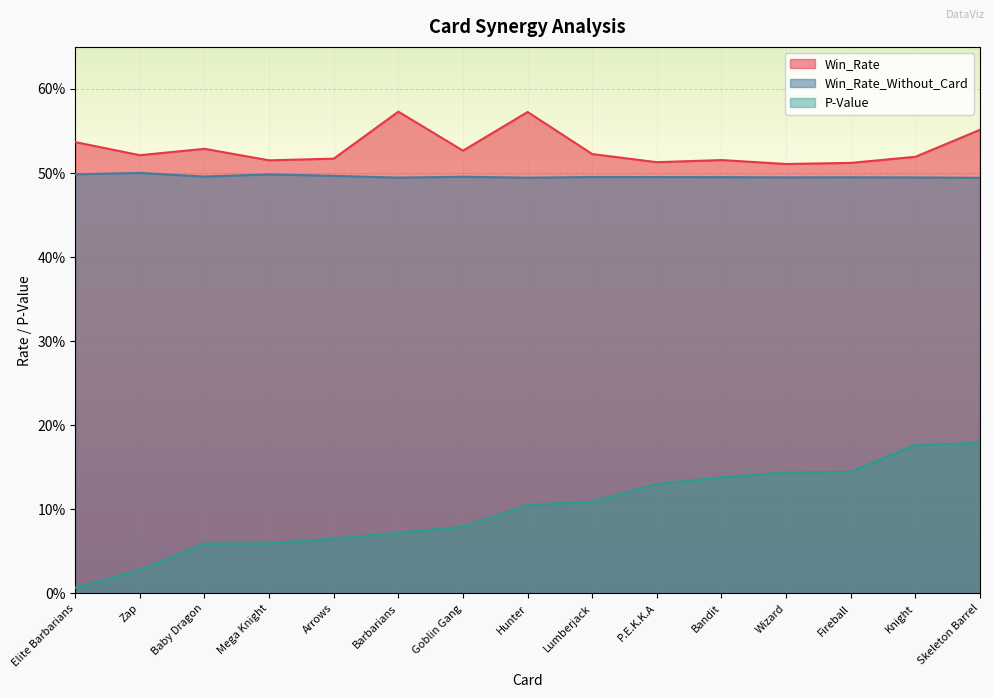

Reading left to right, what are all the values shown in this chart?

Win_Rate: Elite Barbarians=0.5	Zap=0.5	Baby Dragon=0.5	Mega Knight=0.5	Arrows=0.5	Barbarians=0.6	Goblin Gang=0.5	Hunter=0.6	Lumberjack=0.5	P.E.K.K.A=0.5	Bandit=0.5	Wizard=0.5	Fireball=0.5	Knight=0.5	Skeleton Barrel=0.6
Win_Rate_Without_Card: Elite Barbarians=0.5	Zap=0.5	Baby Dragon=0.5	Mega Knight=0.5	Arrows=0.5	Barbarians=0.5	Goblin Gang=0.5	Hunter=0.5	Lumberjack=0.5	P.E.K.K.A=0.5	Bandit=0.5	Wizard=0.5	Fireball=0.5	Knight=0.5	Skeleton Barrel=0.5
P-Value: Elite Barbarians=0.0	Zap=0.0	Baby Dragon=0.1	Mega Knight=0.1	Arrows=0.1	Barbarians=0.1	Goblin Gang=0.1	Hunter=0.1	Lumberjack=0.1	P.E.K.K.A=0.1	Bandit=0.1	Wizard=0.1	Fireball=0.1	Knight=0.2	Skeleton Barrel=0.2